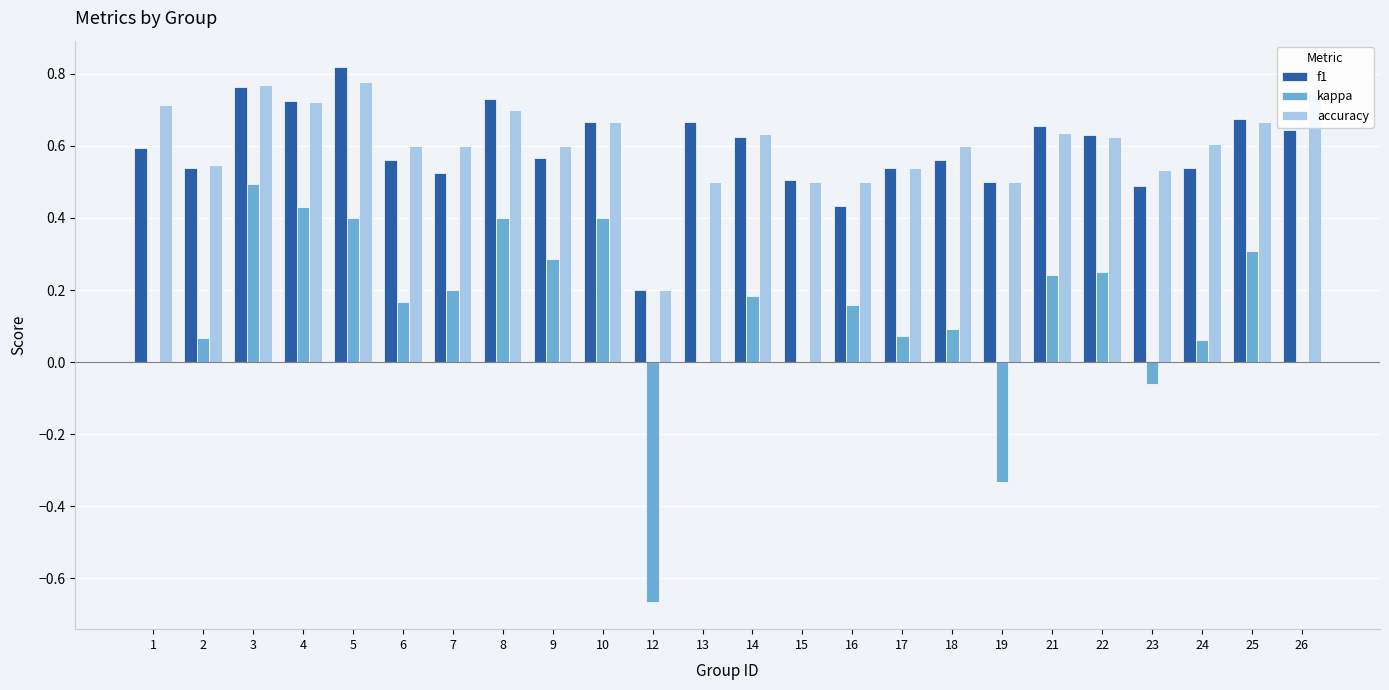

Which category has the highest value in the f1 series?

5